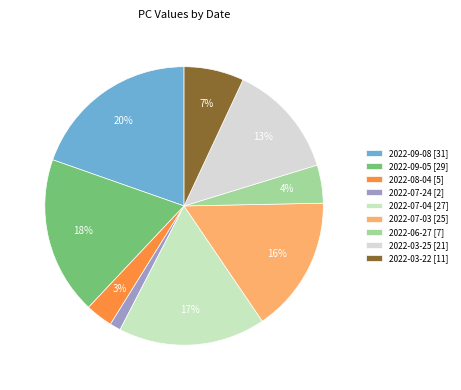

What portion of the pie excludes 2022-09-05?

81.6%